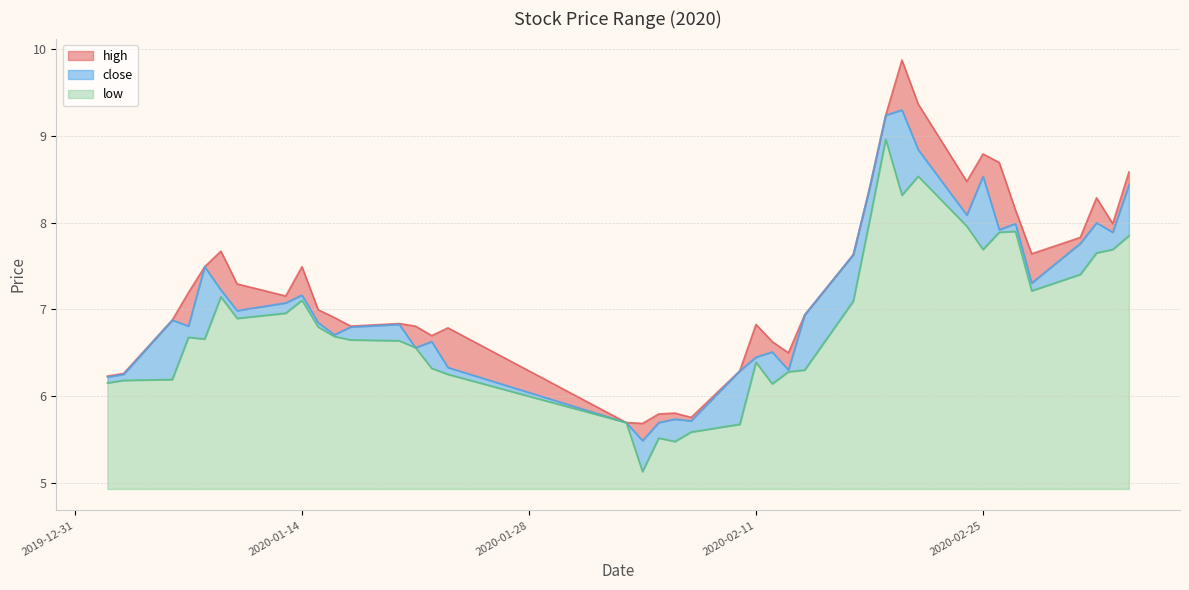

Between 2020-01-17 and 2020-02-07, which series saw the biggest shift?

close